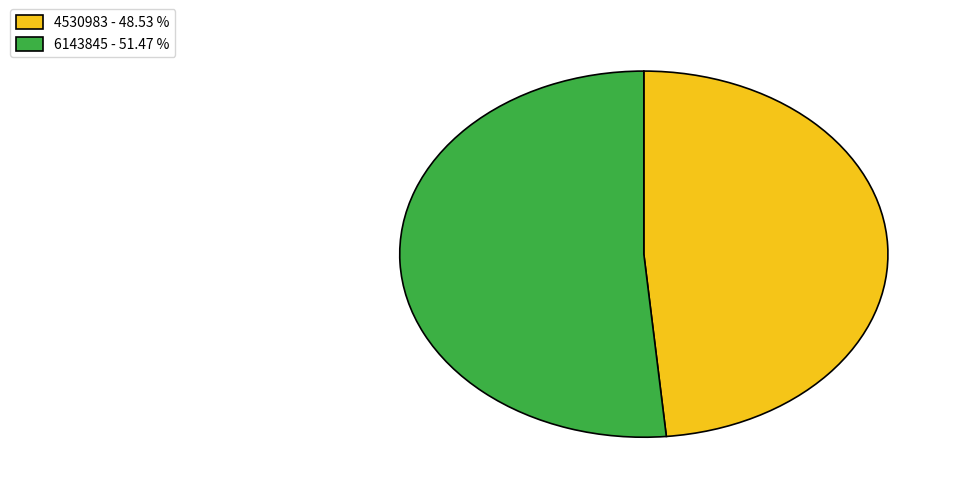

Which has a higher value, 6143845 or 4530983?

6143845